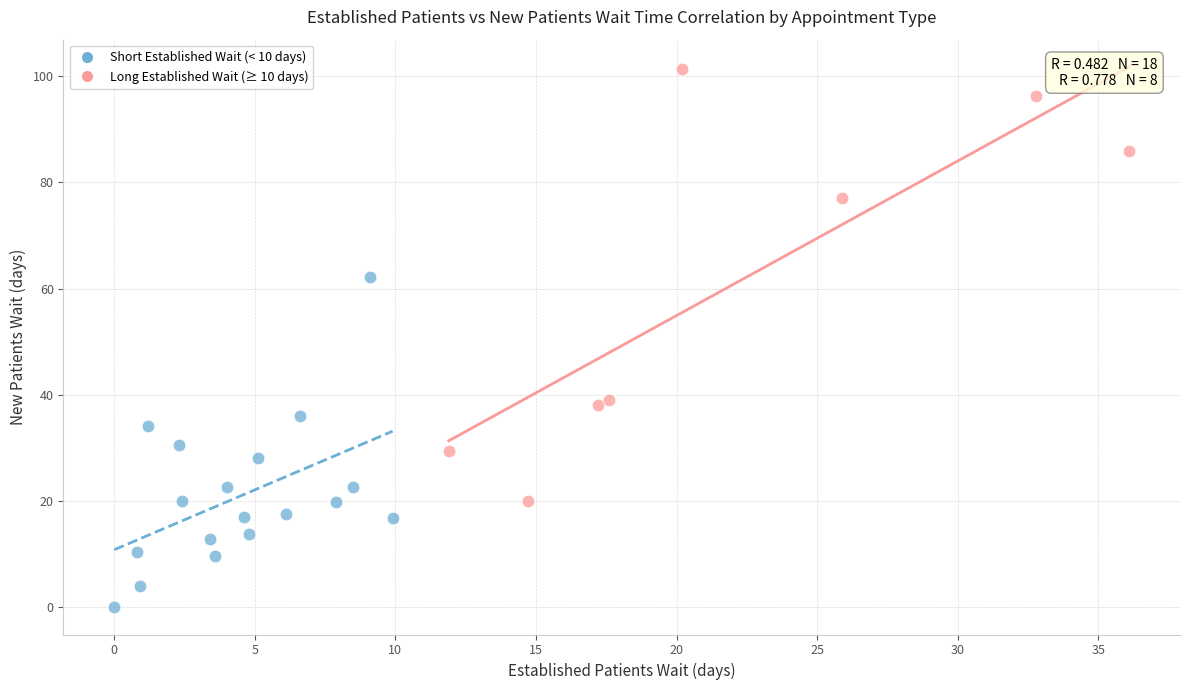

Which series contains the lowest Y value?

Short Established Wait (< 10 days)